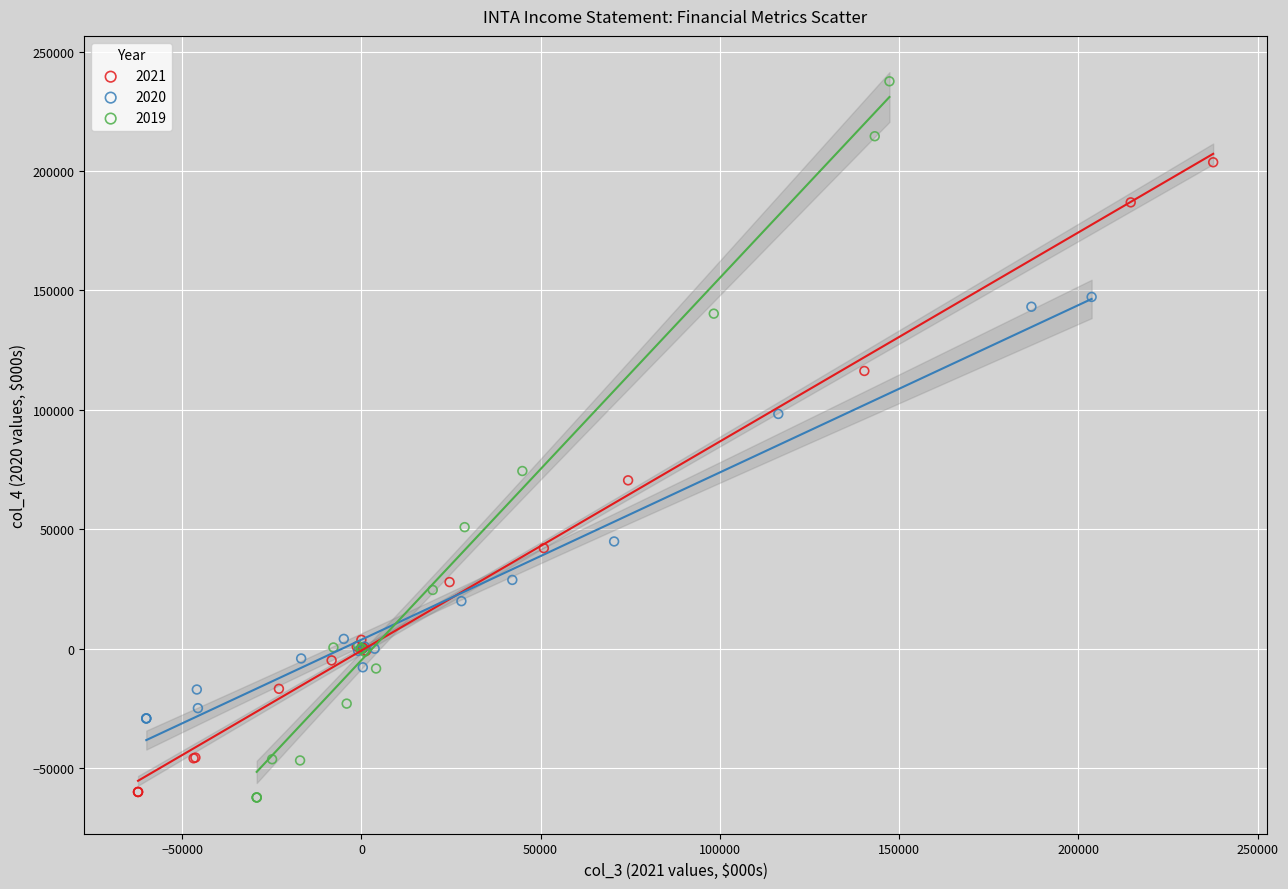

Which series has the largest Y range (max minus min)?

2019